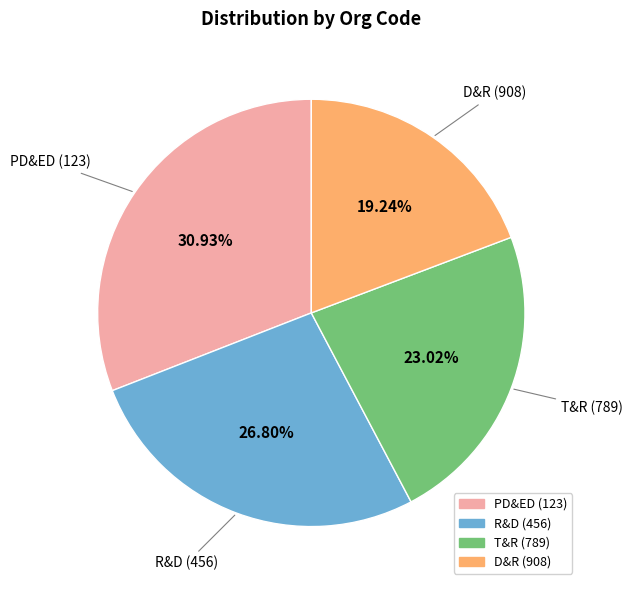

True or false: T&R (789) accounts for 36% of the total.

False